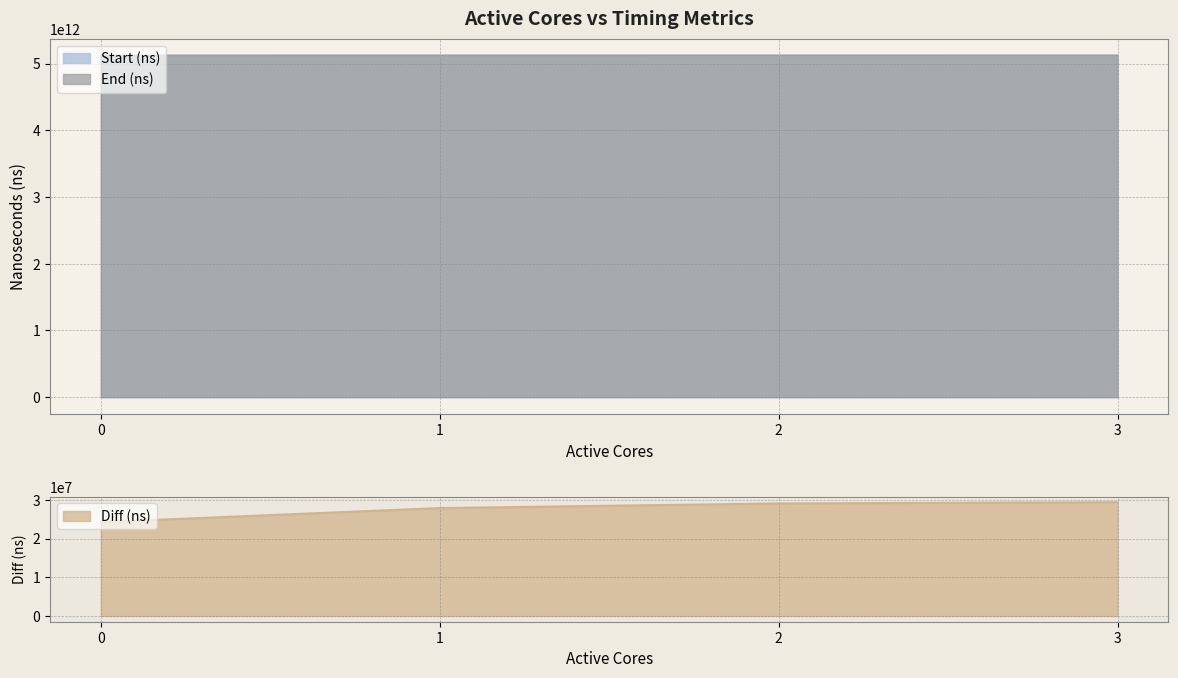

What is the sum of the Start (ns) values at 2 and 0?

10235514136019